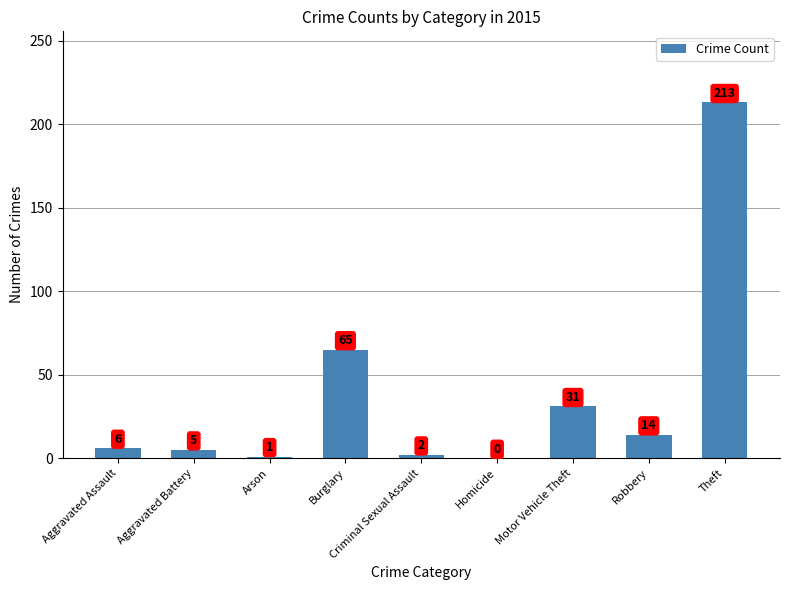

What is the average value?

37